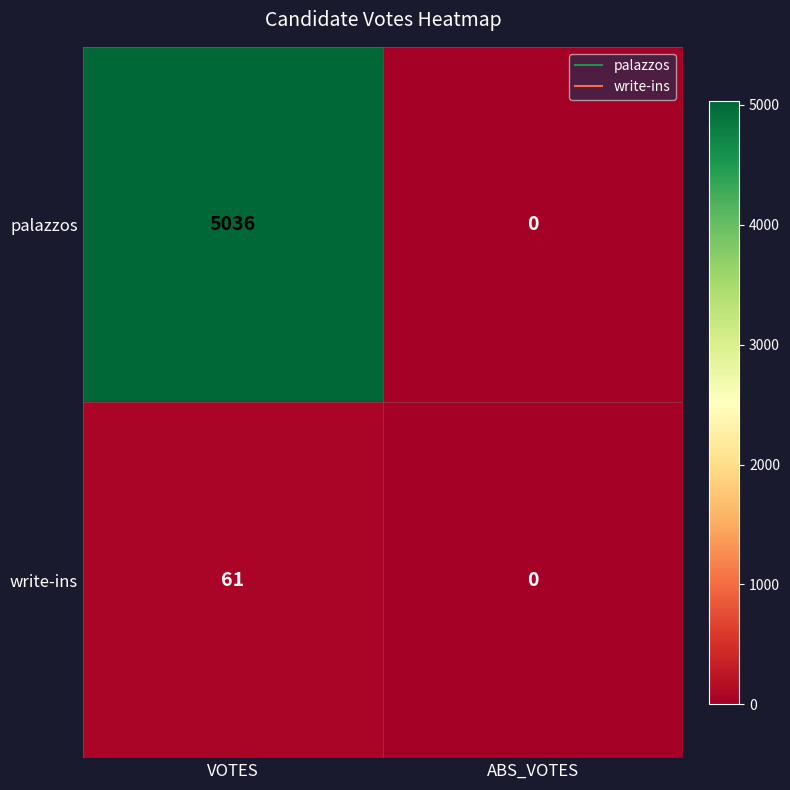

Which label corresponds to the smallest value in the chart?

ABS_VOTES